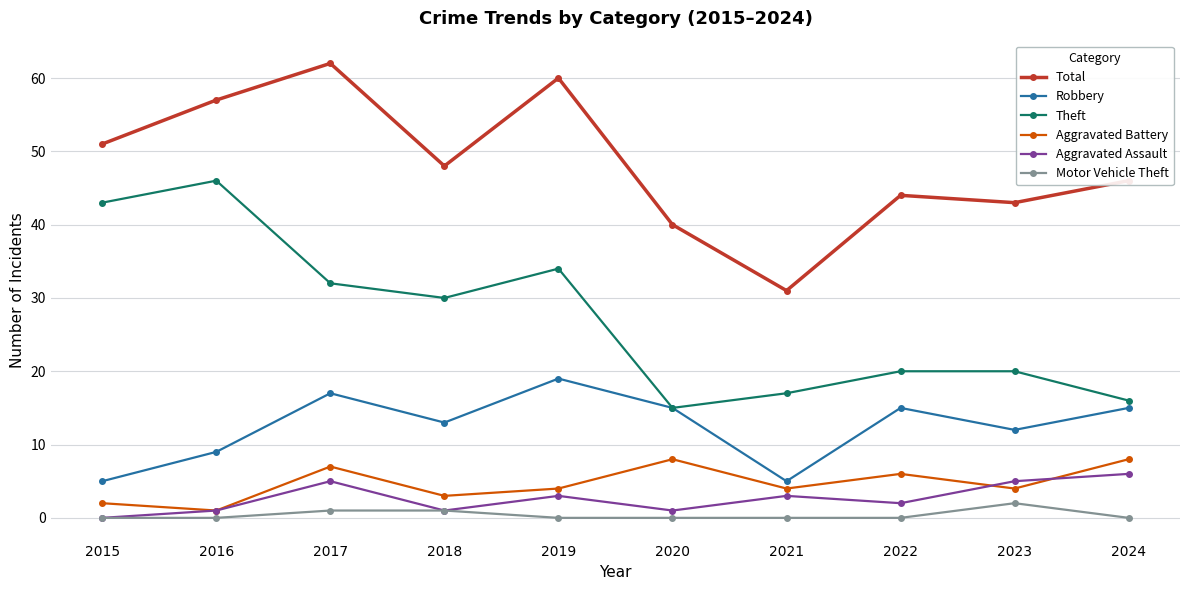

Which category has the highest value in the Total series?

2017